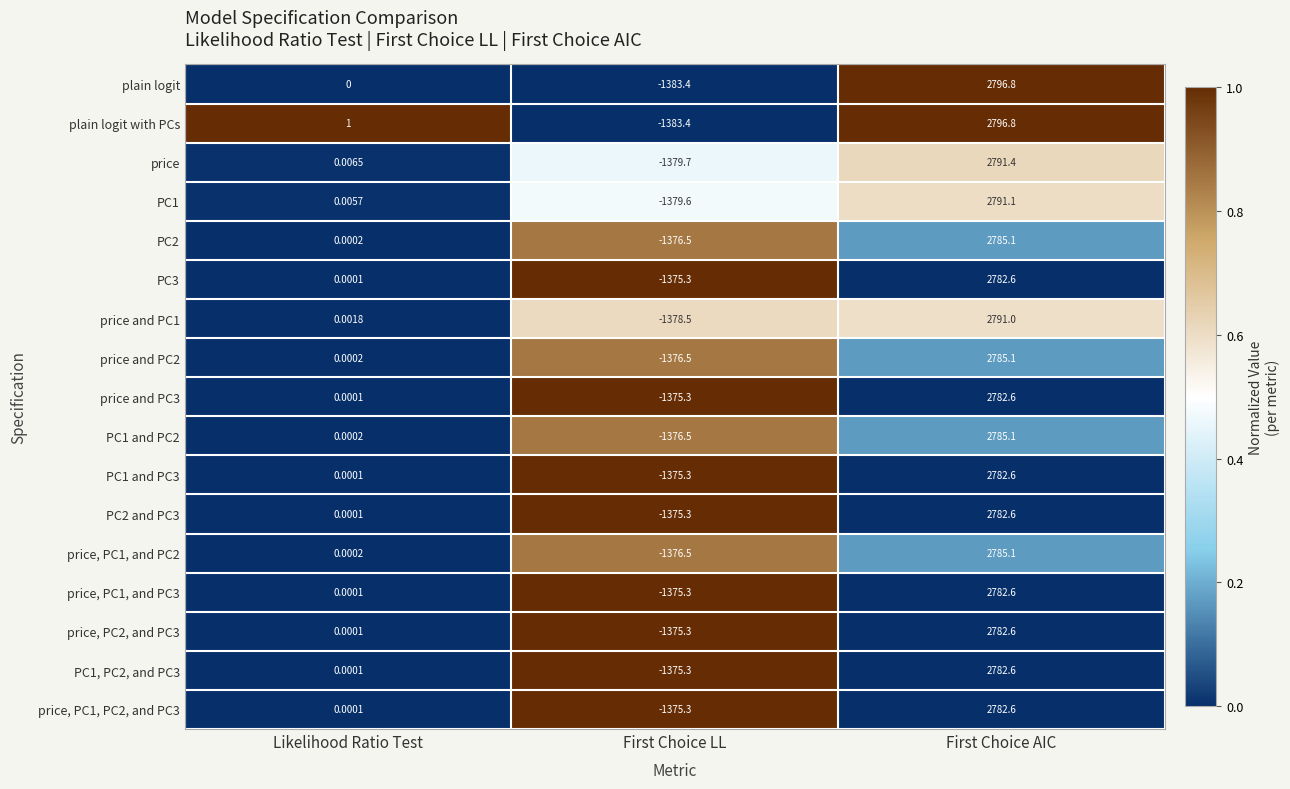

What is the total value across all series at First Choice AIC?

47368.3